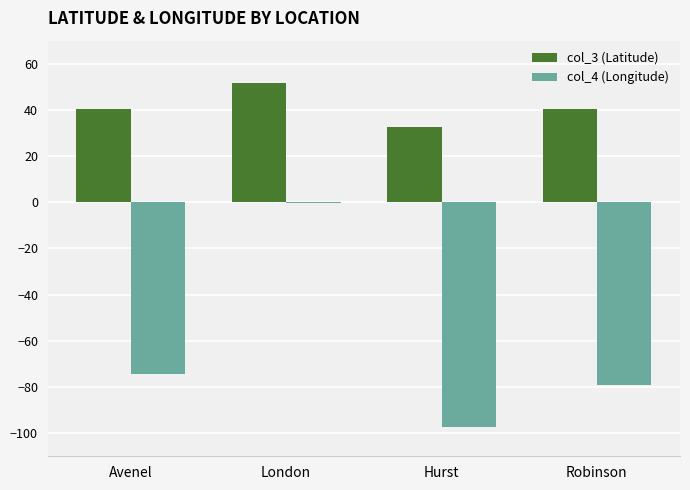

What is the average value of the col_4 (Longitude) series?

-62.7